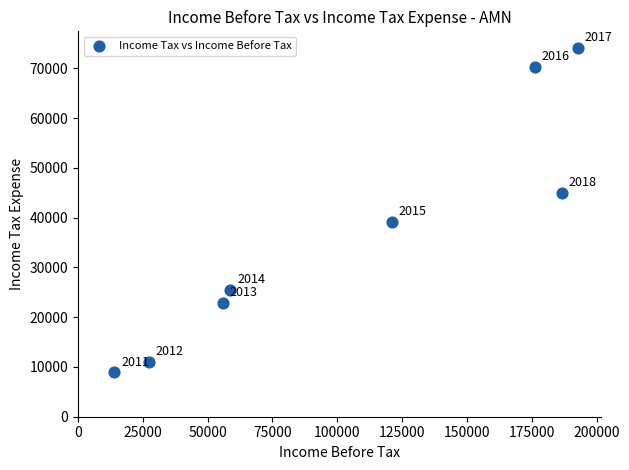

What Y value in the scatter plot is closest to 41550?

39200